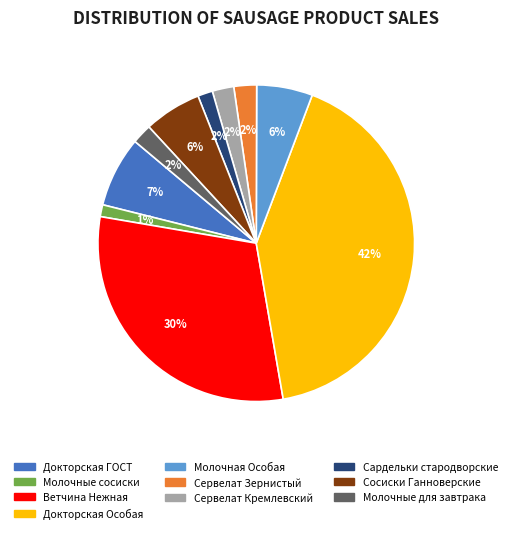

Between Докторская Особая and Докторская ГОСТ, which is larger?

Докторская Особая